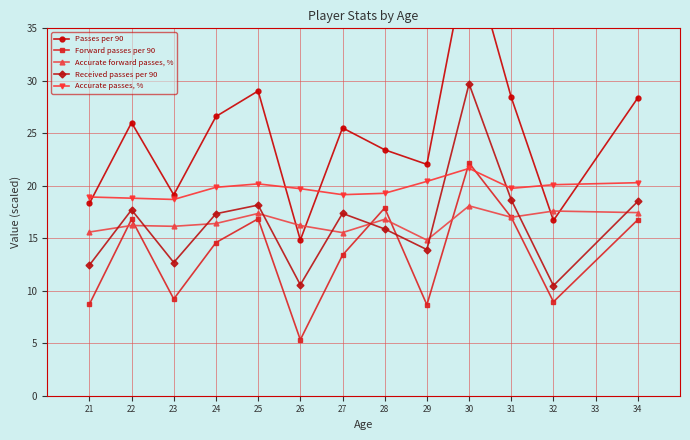

Which series changed the most between 30 and 31?

Passes per 90